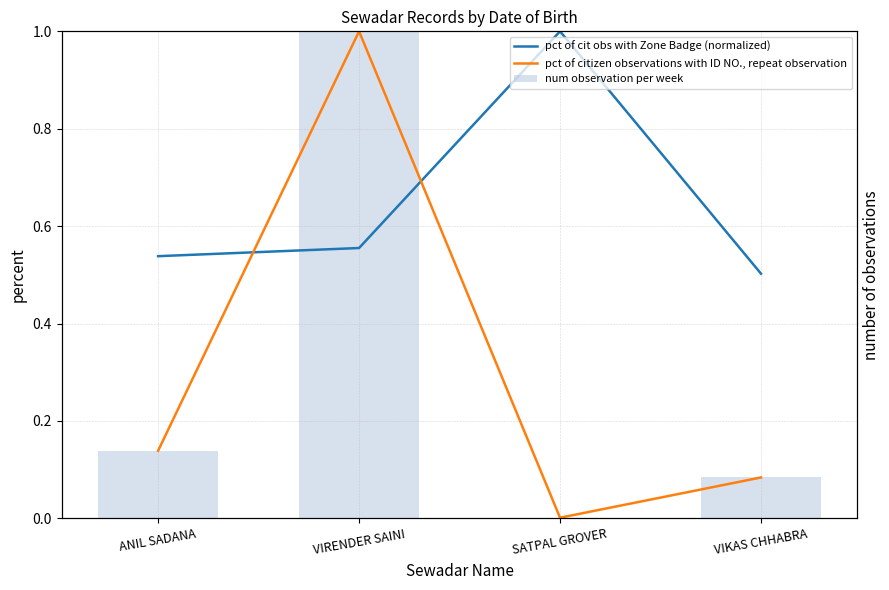

What position from the right is VIRENDER SAINI?

3